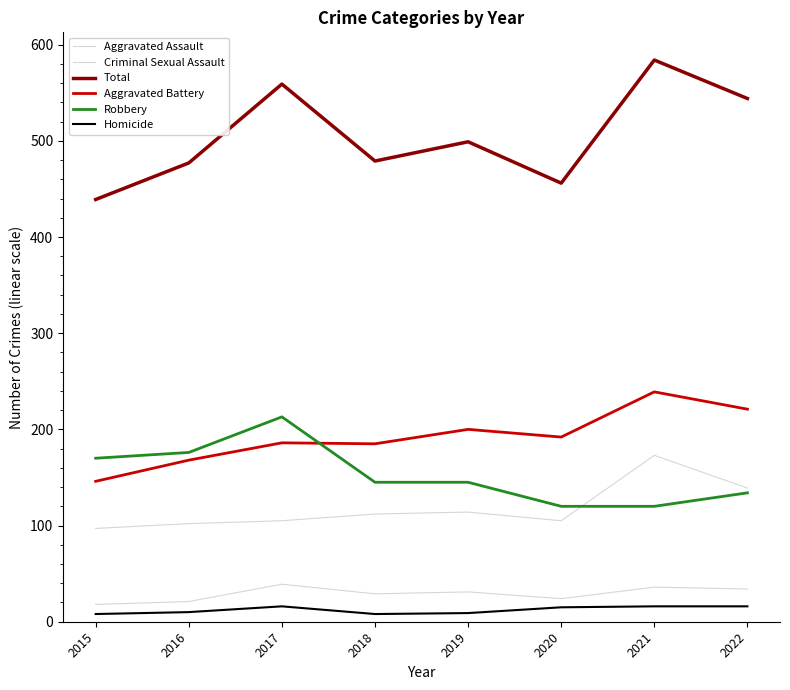

Between 2019 and 2022, which series saw the biggest shift?

Total